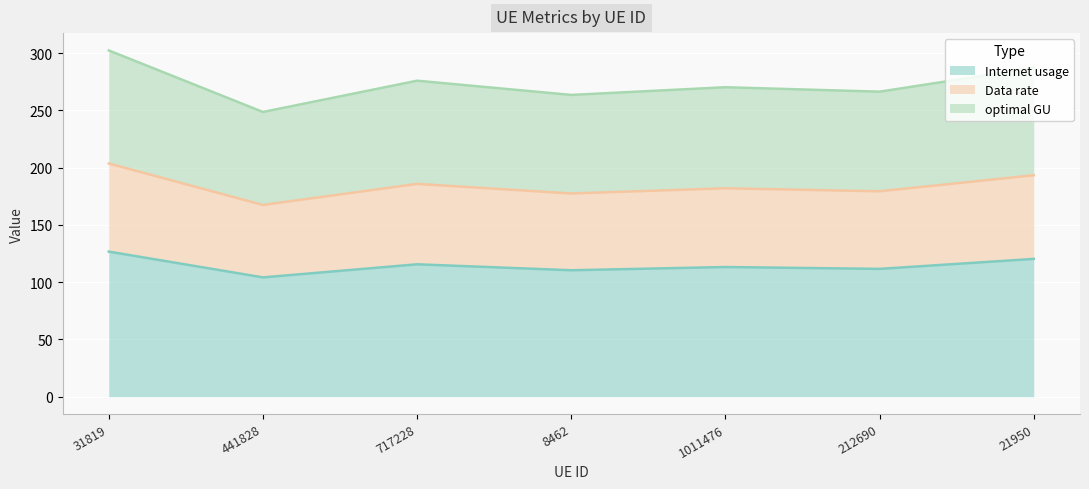

How many categories are shown in the chart?

7